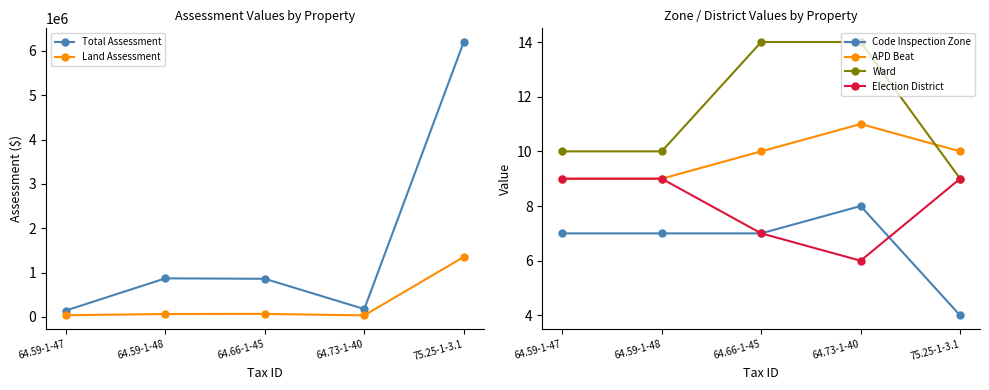

At which label does APD Beat reach its minimum?

64.59-1-47